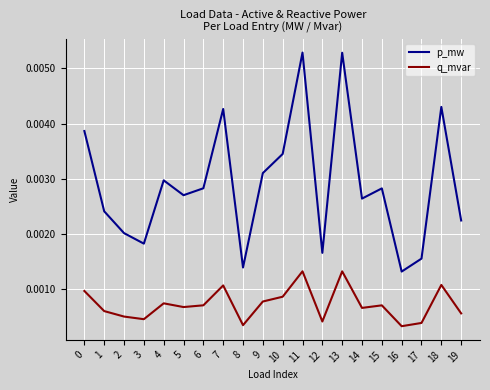

Which series changed the most between 3 and 15?

p_mw